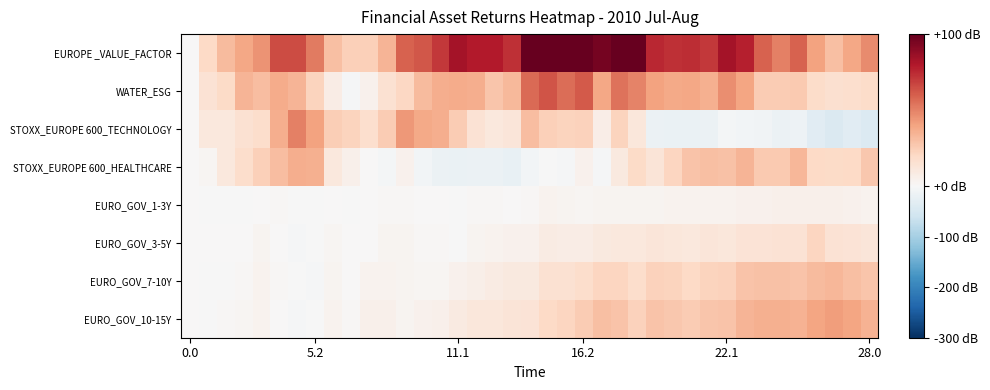

Reading right to left, extract all data points from this chart.

EUROPE _VALUE_FACTOR: 47.0	38.8	30.3	39.9	59.0	50.4	59.3	78.0	83.1	70.4	74.0	73.4	75.8	100.8	111.8	95.6	107.8	108.7	105.8	106.7	73.4	79.1	79.1	83.0	70.5	62.4	59.2	34.0	24.1	24.2	30.3	51.9	65.0	65.5	44.6	38.6	31.6	19.9	0.0
WATER_ESG: 18.1	16.8	16.1	18.7	25.8	25.2	25.2	39.4	46.5	35.5	38.8	38.1	40.1	49.7	54.3	38.8	61.4	56.2	62.7	56.8	32.3	27.8	36.2	37.5	36.2	31.7	20.7	14.9	4.5	-3.2	7.8	22.6	34.2	37.5	31.0	34.2	19.4	14.2	0.0
STOXX_EUROPE 600_TECHNOLOGY: -41.2	-34.0	-43.5	-33.7	-15.4	-16.5	-10.3	-8.0	-4.9	-18.3	-19.8	-19.0	-17.5	11.6	22.6	6.7	23.2	22.6	23.7	30.6	11.8	10.6	14.2	25.7	36.0	37.8	43.7	25.7	17.0	22.1	25.0	39.9	50.4	36.5	17.8	15.4	10.3	10.6	0.0
STOXX_EUROPE 600_HEALTHCARE: 27.2	20.0	19.0	19.8	32.8	26.4	25.9	33.9	29.1	29.9	28.8	21.4	12.6	19.5	9.9	-2.7	4.5	-3.2	-1.9	-7.5	-22.4	-17.9	-16.6	-20.8	-17.1	-8.5	4.0	-6.1	0.3	5.1	10.7	35.2	36.0	30.7	24.0	17.9	10.7	2.1	0.0
EURO_GOV_1-3Y: 3.7	4.3	4.7	5.1	5.1	5.1	4.4	4.4	3.7	3.7	3.8	3.3	2.8	3.0	2.6	3.0	2.0	2.5	3.7	1.4	0.7	1.5	0.9	-0.1	0.3	0.1	1.4	0.9	0.3	-0.2	0.4	-0.9	-0.9	1.1	0.1	-0.5	-1.4	-0.3	0.0
EURO_GOV_3-5Y: 12.4	13.9	14.4	21.4	14.4	14.5	14.0	13.7	11.6	12.0	10.8	11.6	11.7	10.3	10.2	9.9	7.3	7.3	8.2	4.3	4.6	3.5	2.9	-0.2	0.9	1.5	2.7	3.1	0.3	0.5	2.2	-1.3	-2.4	0.5	2.6	0.4	0.8	0.5	0.0
EURO_GOV_7-10Y: 27.8	29.8	33.5	32.0	28.6	29.5	29.3	28.3	23.0	22.4	19.9	22.0	22.7	17.7	21.3	21.1	17.6	15.3	15.0	9.6	9.8	8.0	5.8	4.5	1.7	2.2	2.6	3.8	3.2	0.5	3.1	-2.7	-2.2	1.2	3.6	1.4	-0.1	-0.7	0.0
EURO_GOV_10-15Y: 35.1	39.5	42.0	39.3	34.5	35.3	35.6	34.2	28.5	28.1	25.0	27.3	28.3	23.2	28.8	29.7	25.2	21.5	19.8	13.4	13.2	11.5	11.7	9.2	5.0	4.0	3.1	5.2	5.1	1.2	3.9	-1.9	-3.2	0.7	3.9	2.3	0.8	-0.6	0.0